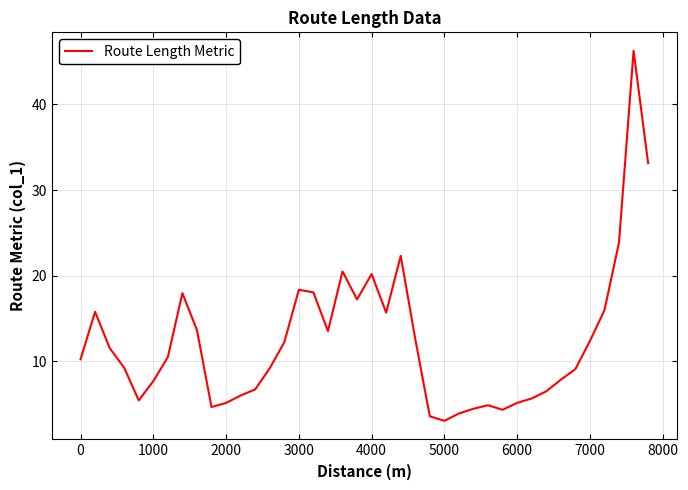

What is the smallest value displayed?

3.0